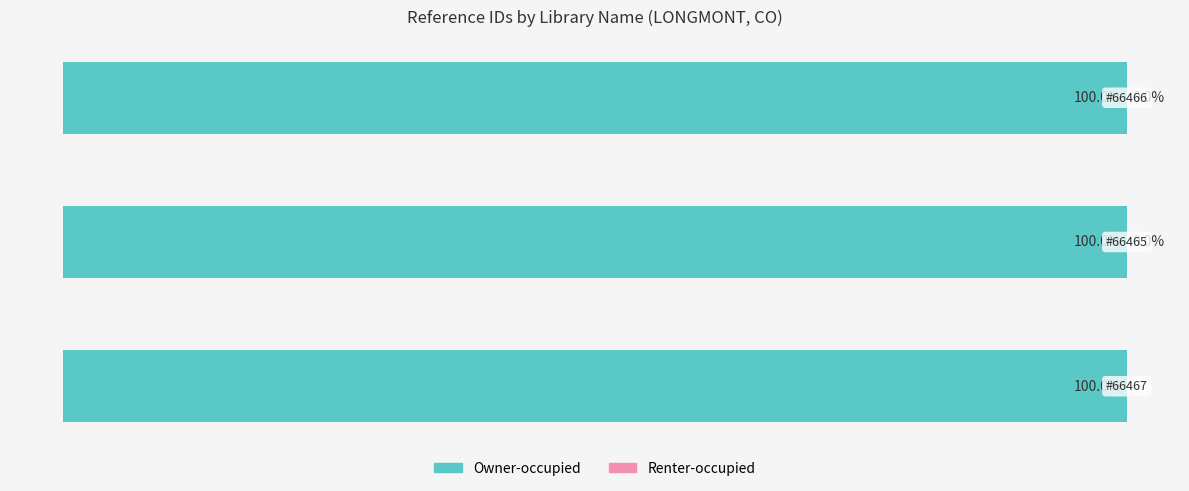

Is it true that Renter-occupied equals 0.0 at 2?

True